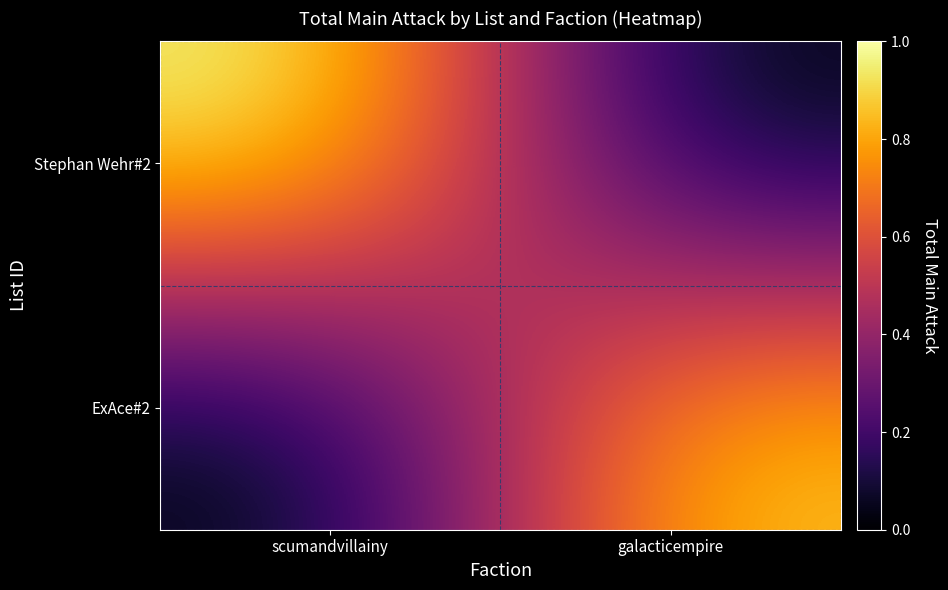

What is the spread (max minus min) of values at galacticempire?

0.9